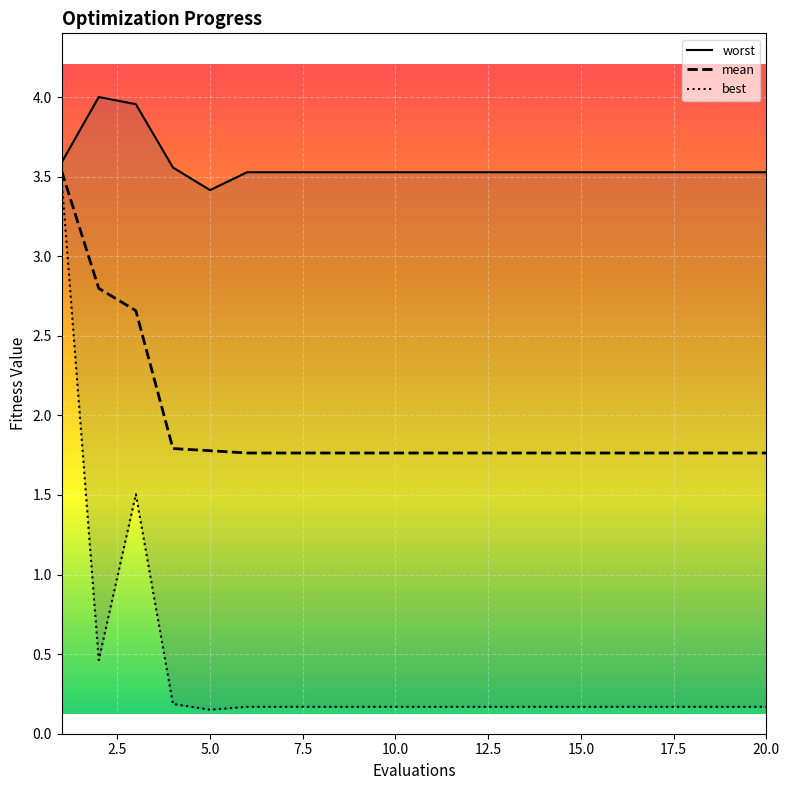

What is the lowest value of the mean series?

1.8